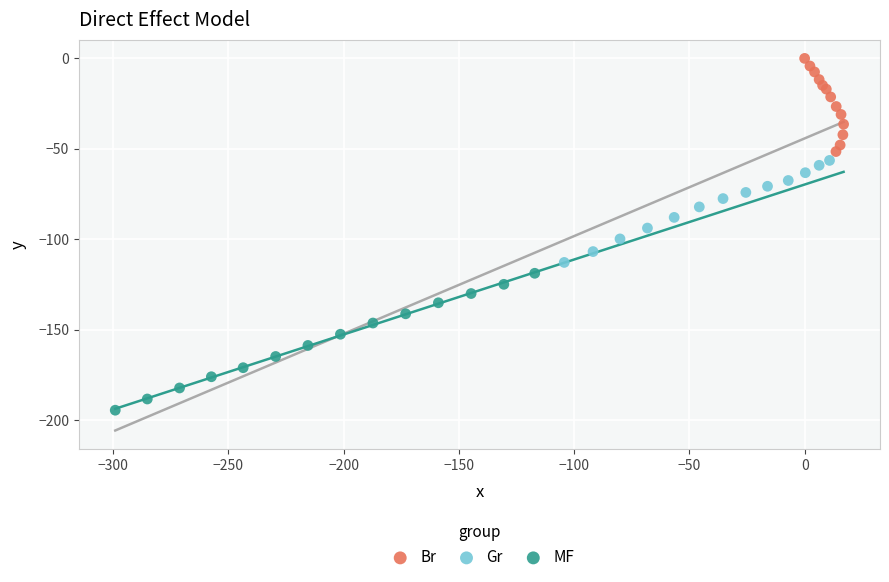

Which series contains the lowest Y value?

MF